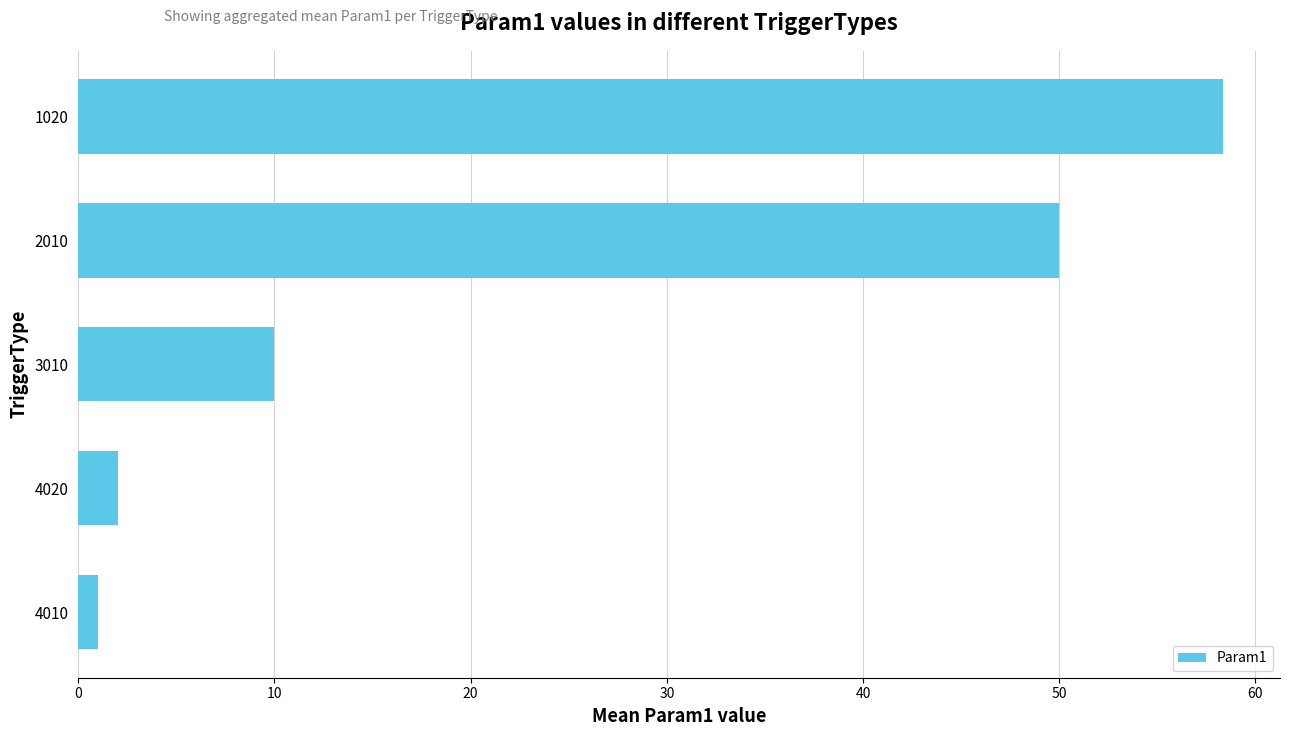

What is the change in value from 3010 to 1020?

+48.3